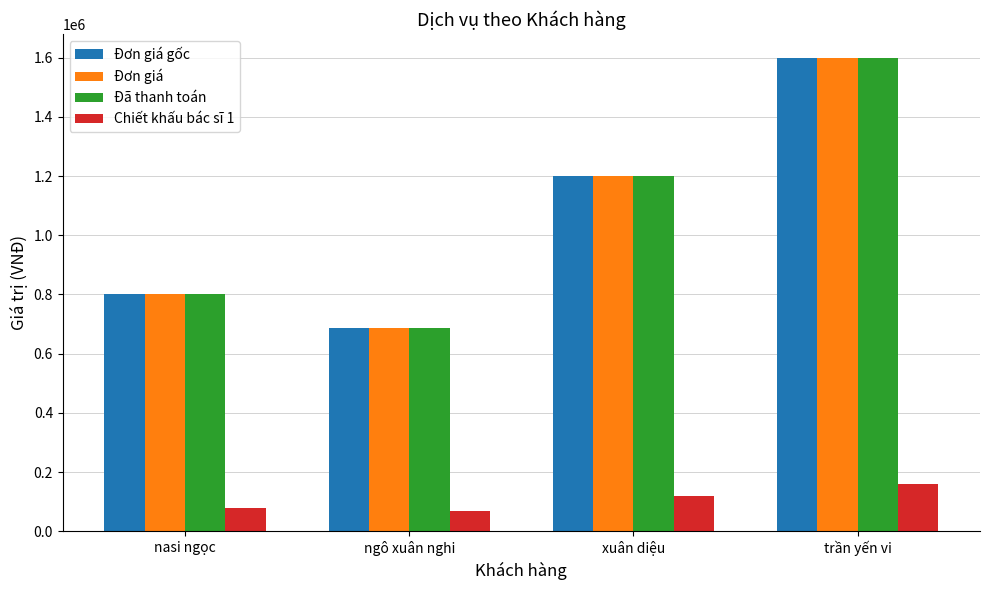

How many categories are shown in the chart?

4